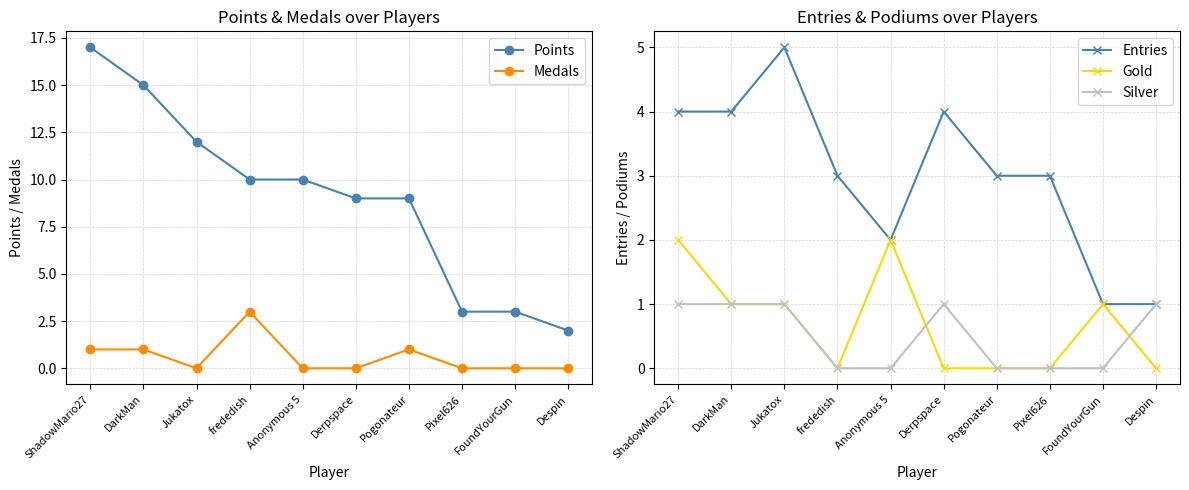

What is the difference between the highest and lowest values at FoundYourGun?

3